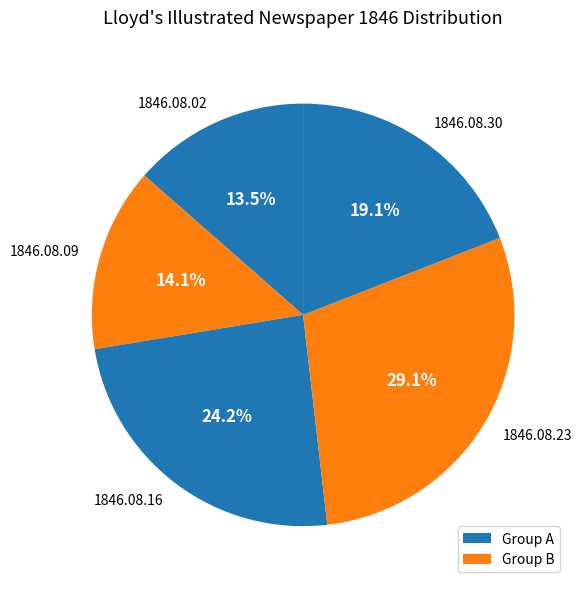

Between 1846.08.02 and 1846.08.09, which is larger?

1846.08.09